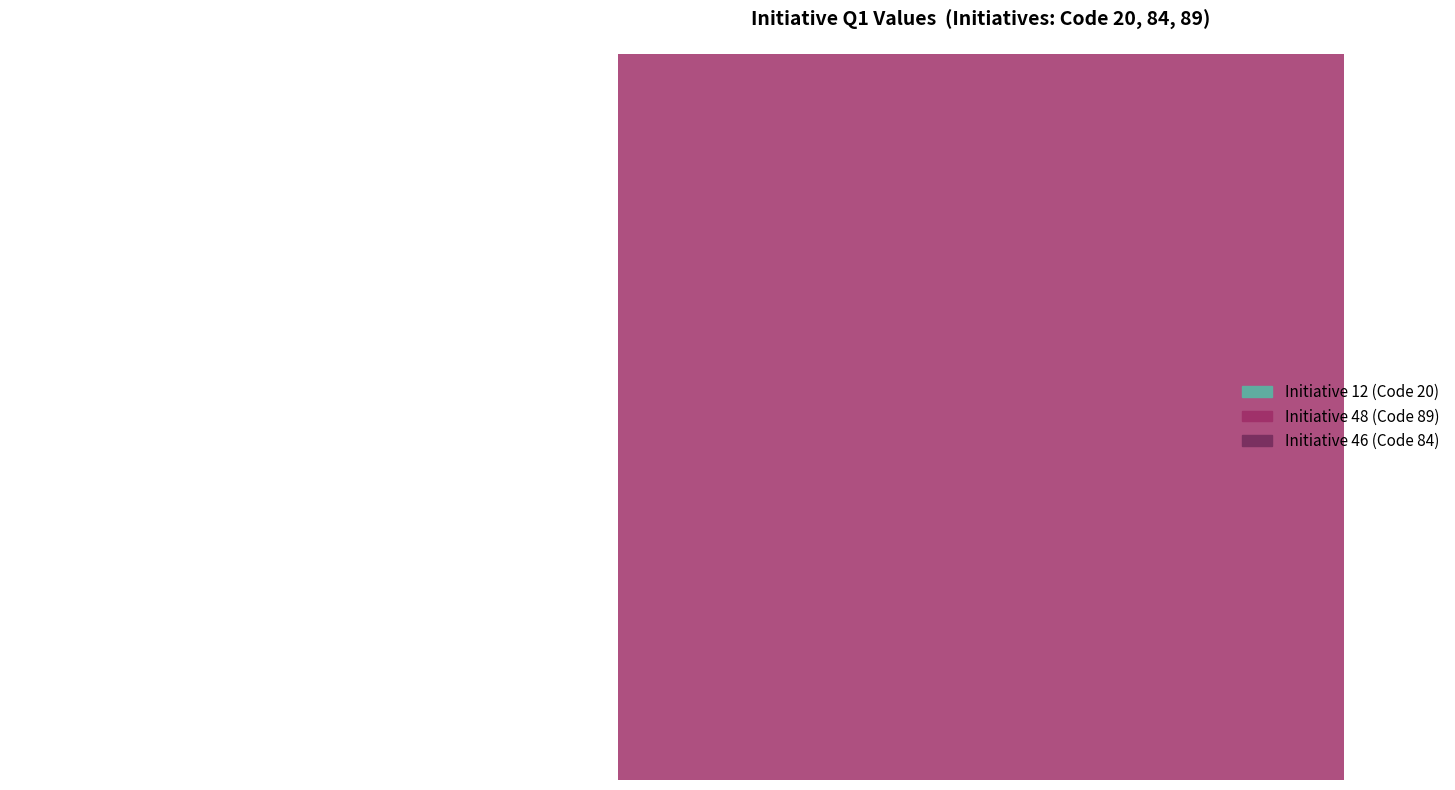

Is the sum of 20 and 84 greater than half?

No